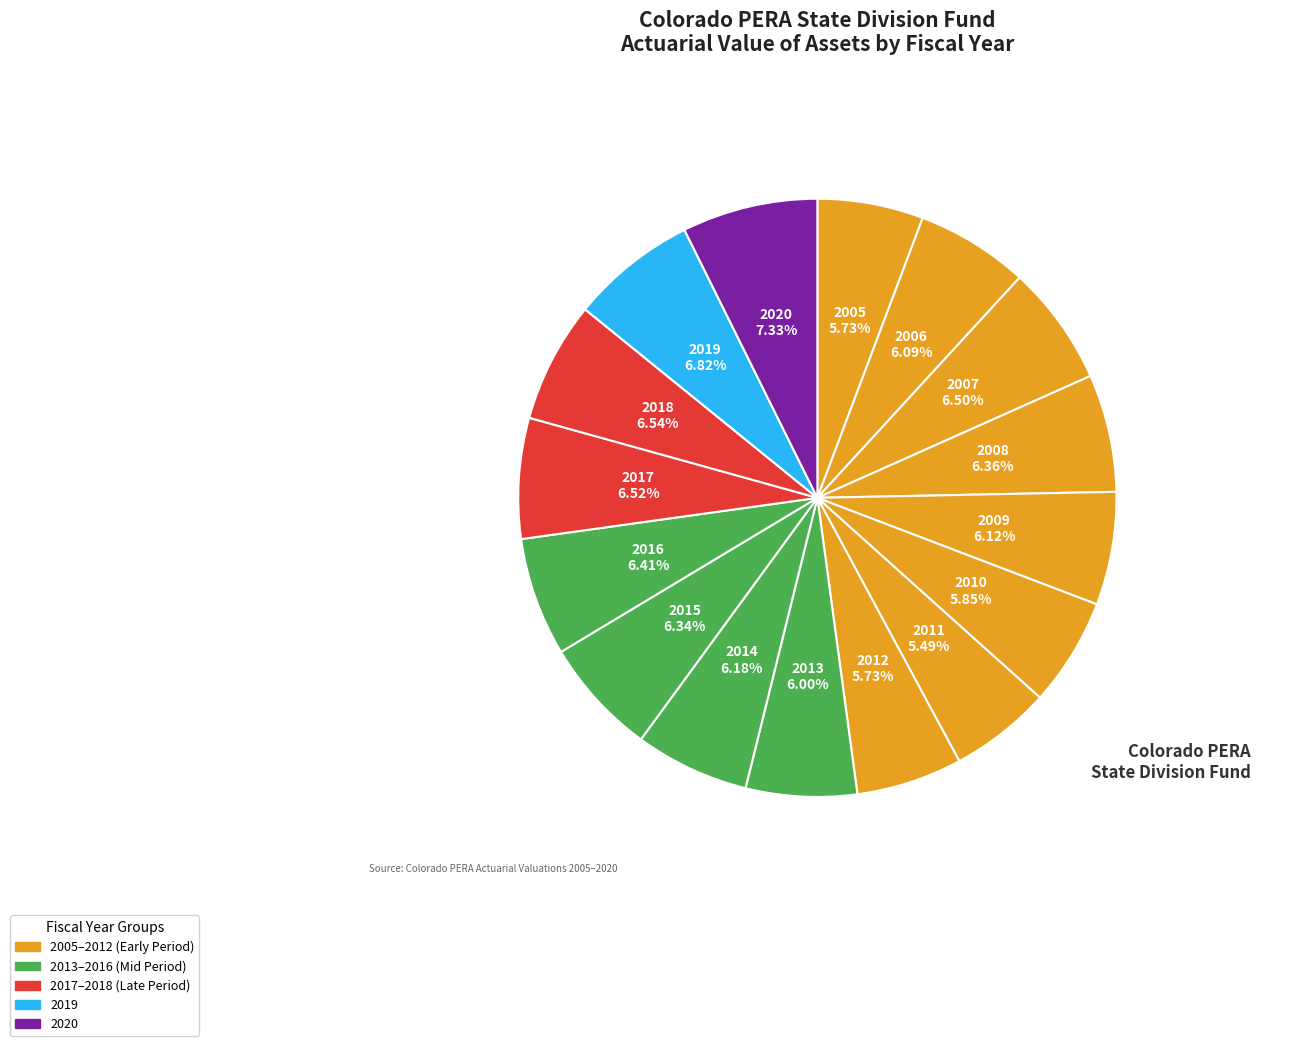

To the nearest percent, what percentage of the pie is 2009?

6%